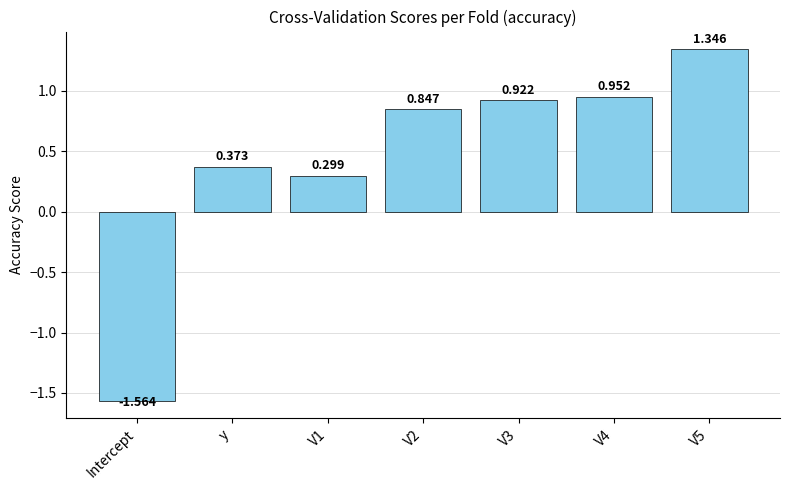

How many bars are there in total?

7